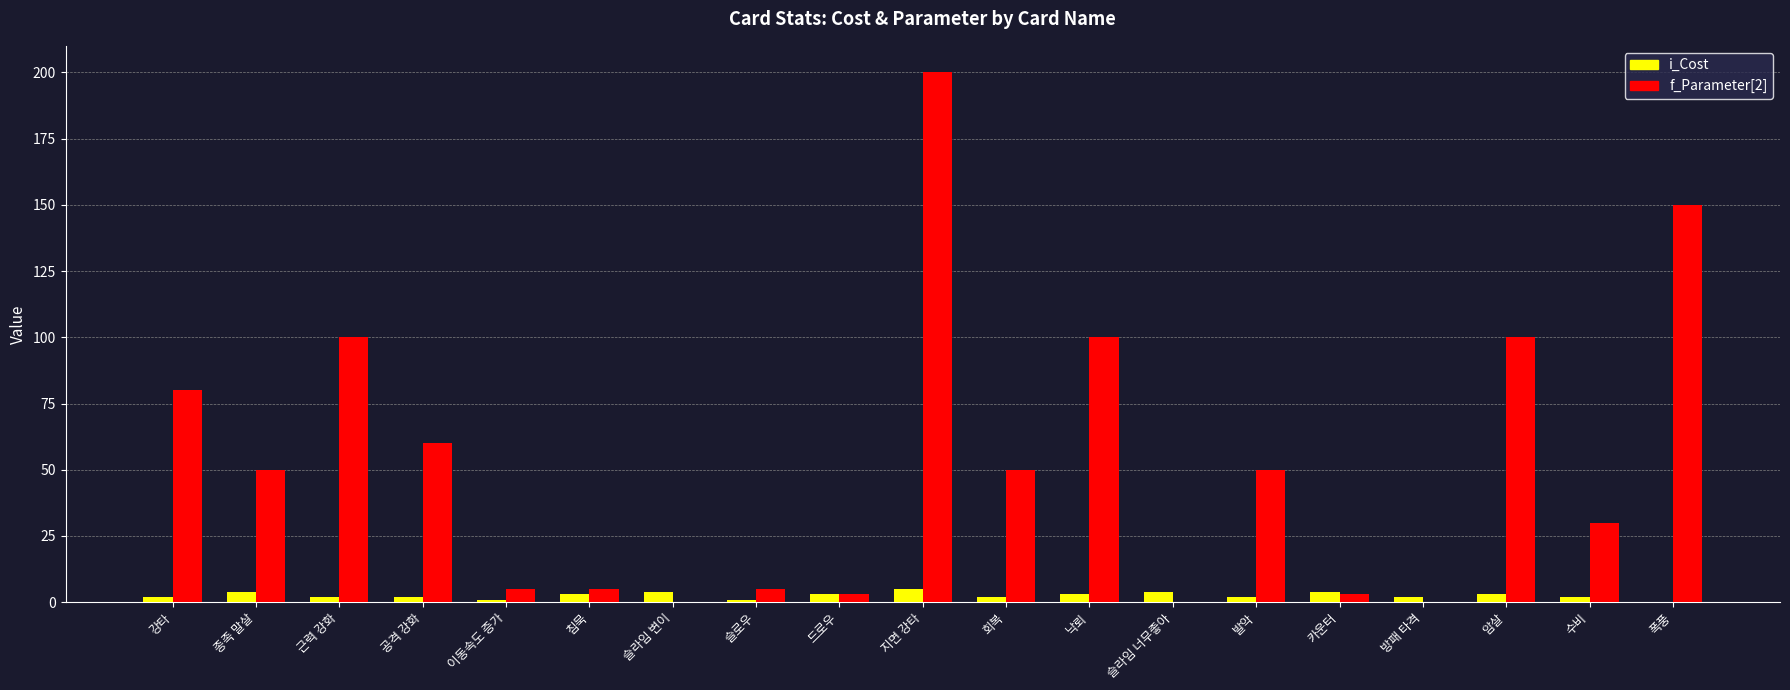

Is the value of f_Parameter[2] at 슬로우 greater than the value of i_Cost at 슬로우?

Yes